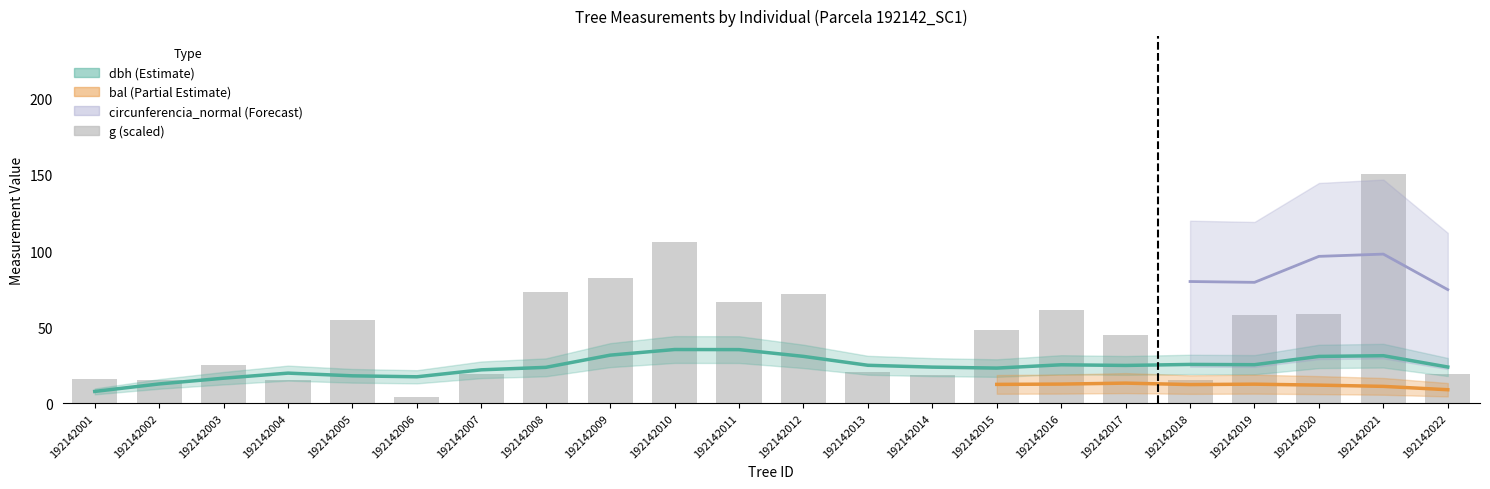

Which has a higher value, 192142011 or 192142004?

192142011